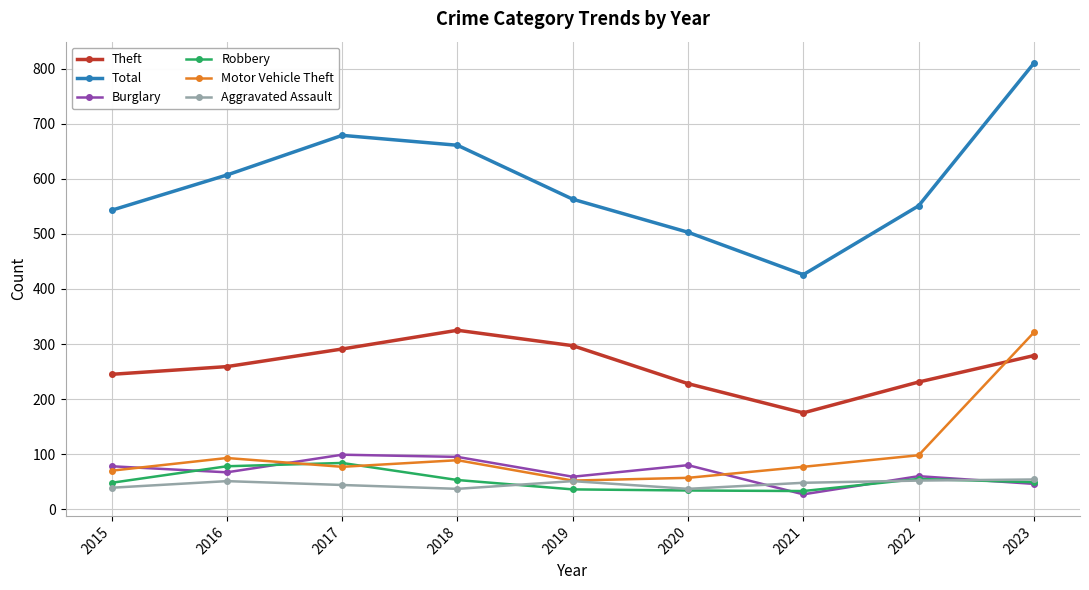

True or false: Robbery and Aggravated Assault cross at least once.

True